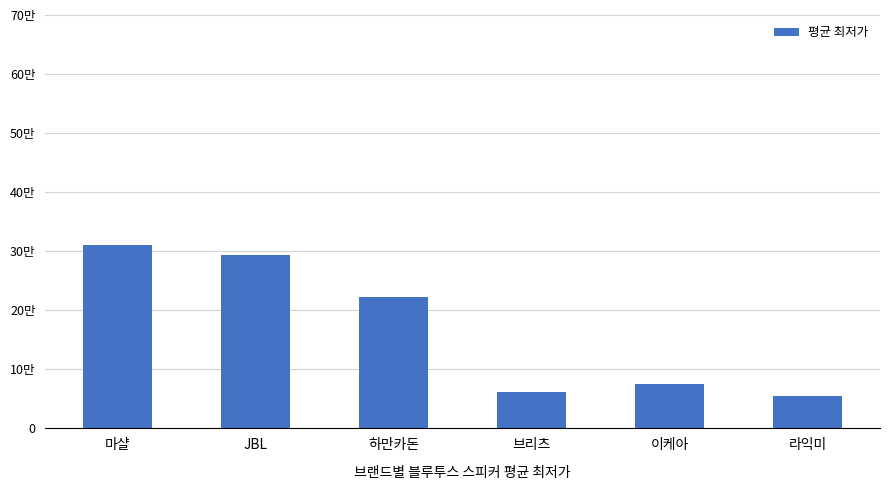

What is the value of the 5th bar from the left?

74900